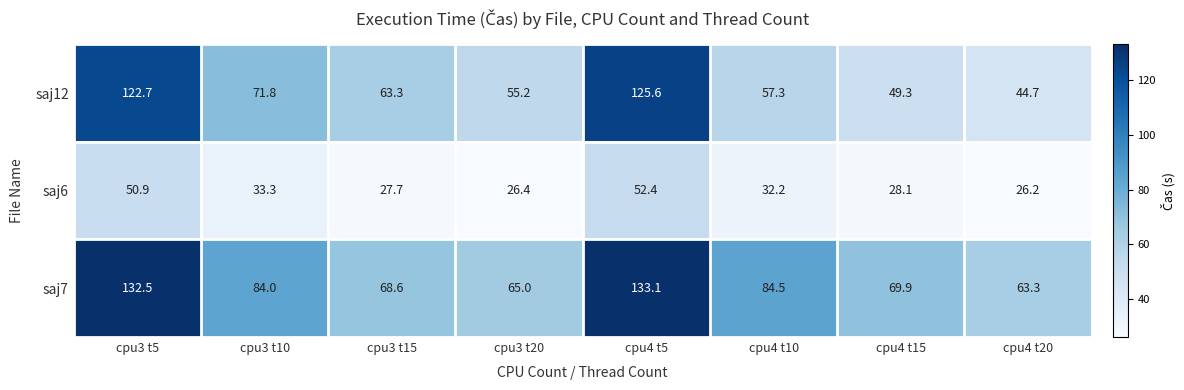

Which series has the largest total across all categories?

saj7